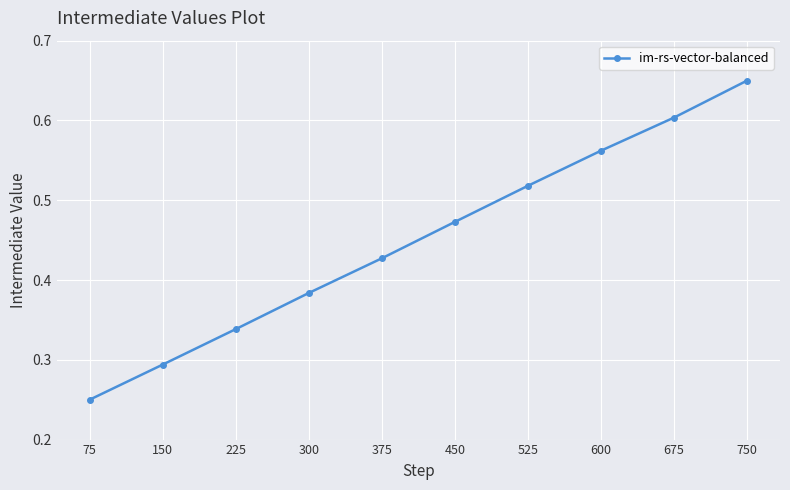

How many values are between 0 and 1?

10